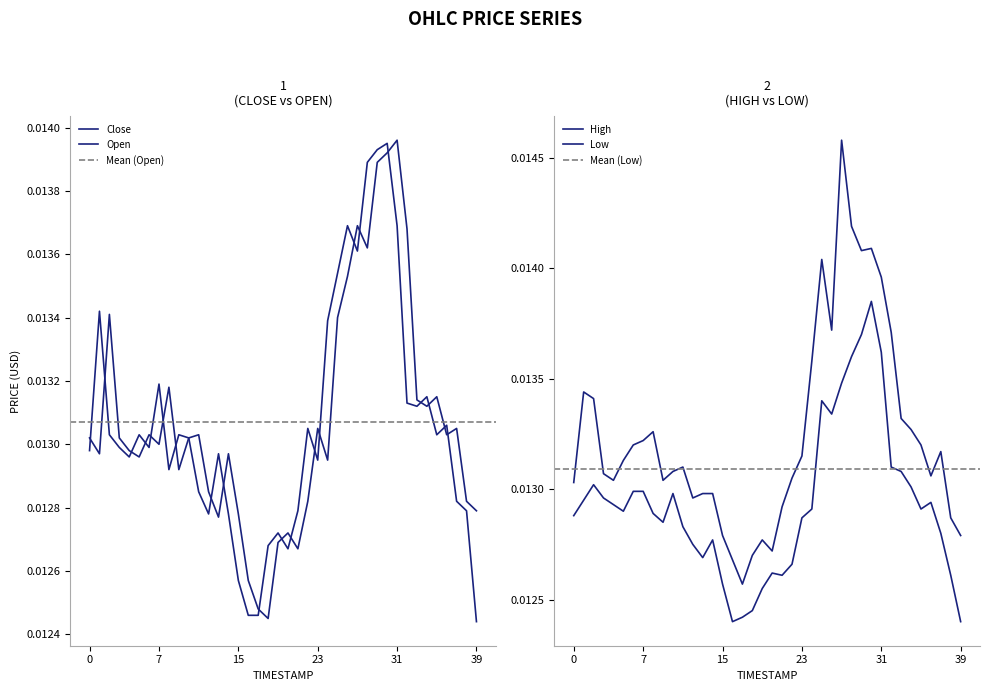

List the series in order of their peak value, lowest first.

Low, Close, Open, High